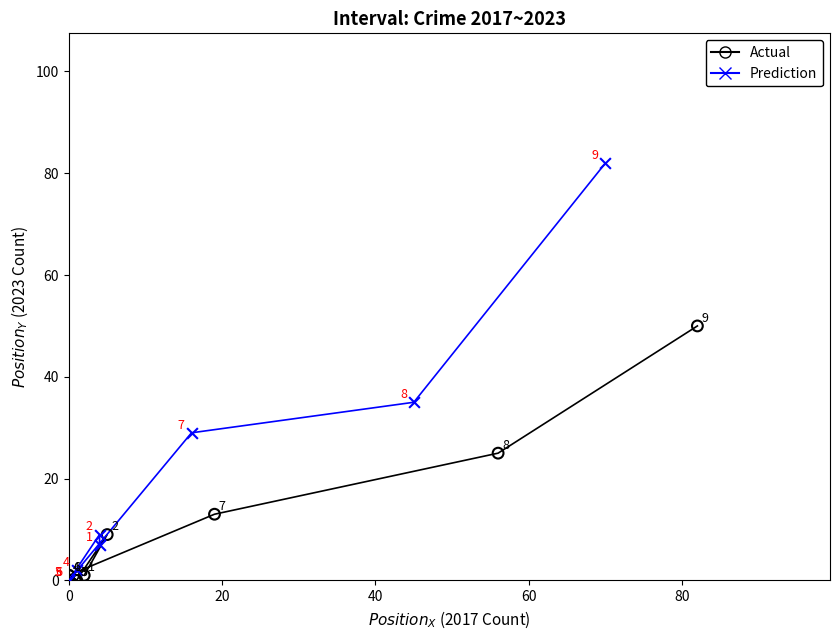

Which series has the largest Y range (max minus min)?

Prediction